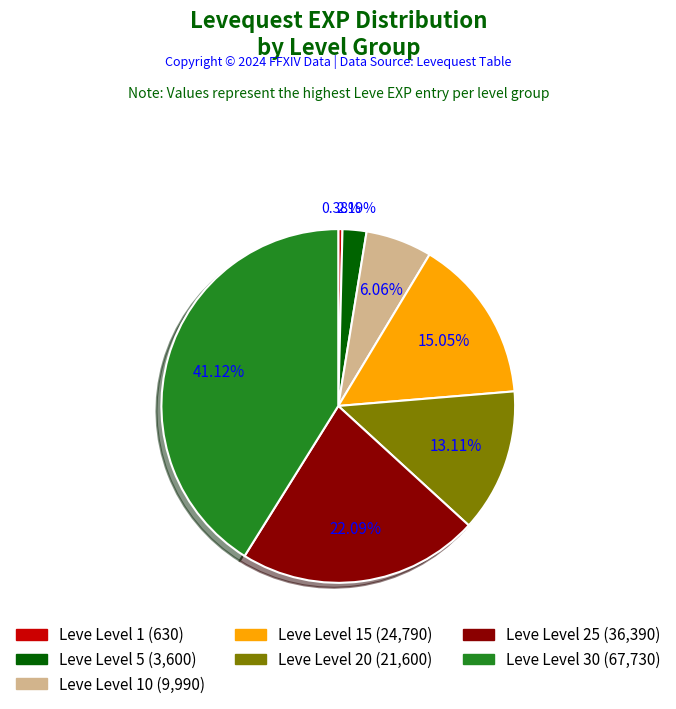

Is there any slice that represents more than half of the pie?

No